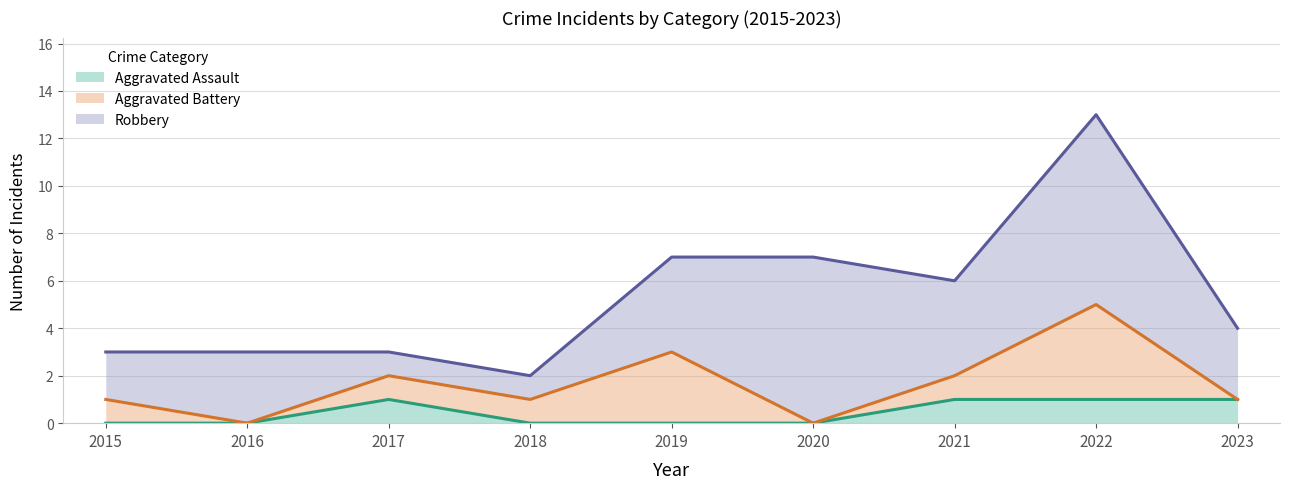

Count the number of data series in this chart.

3